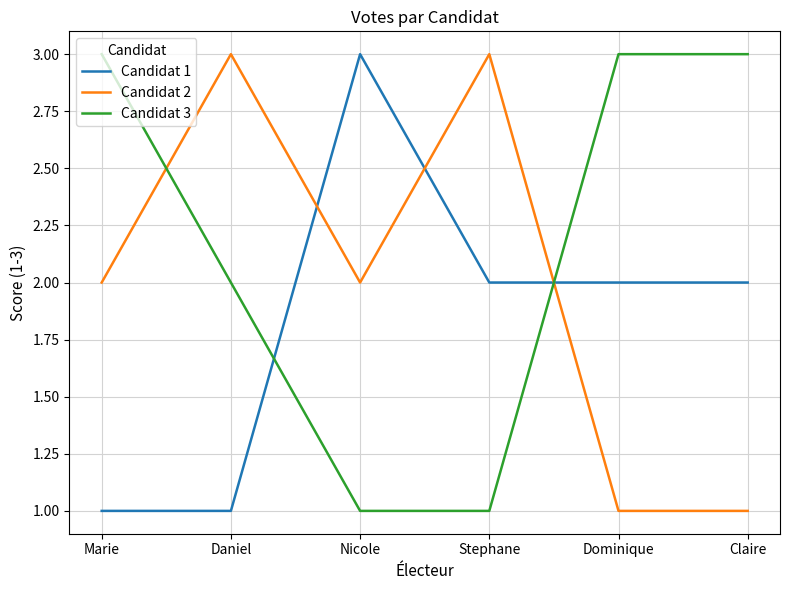

What are all the series names shown in the legend?

Candidat 1, Candidat 2, Candidat 3